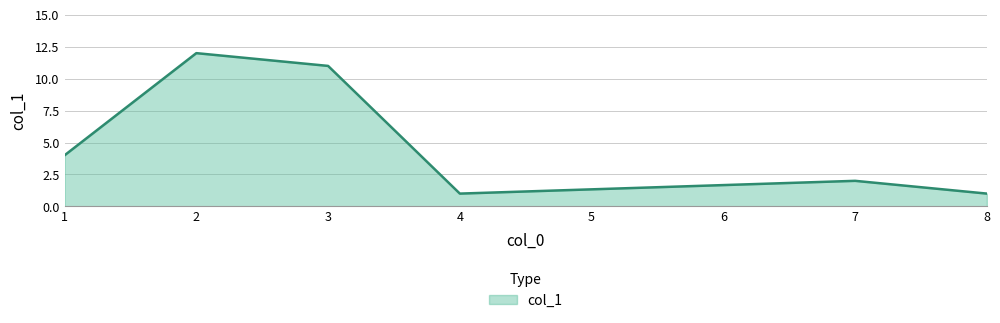

What is the difference between the second highest and minimum values?

10